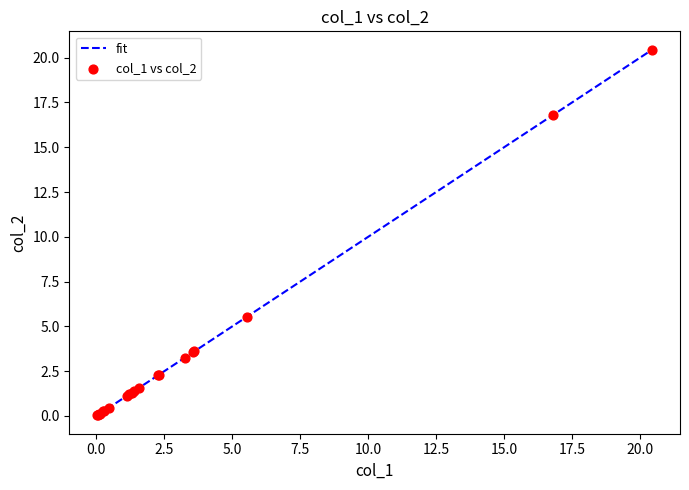

What is the difference between the maximum and minimum values?

20.4